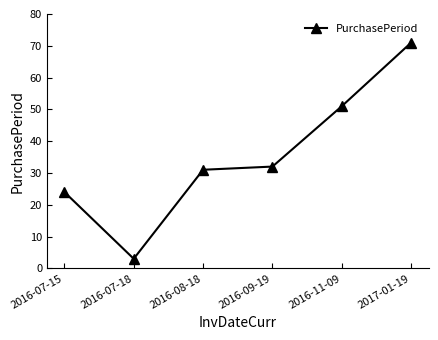

What is the minimum value shown in the chart?

3